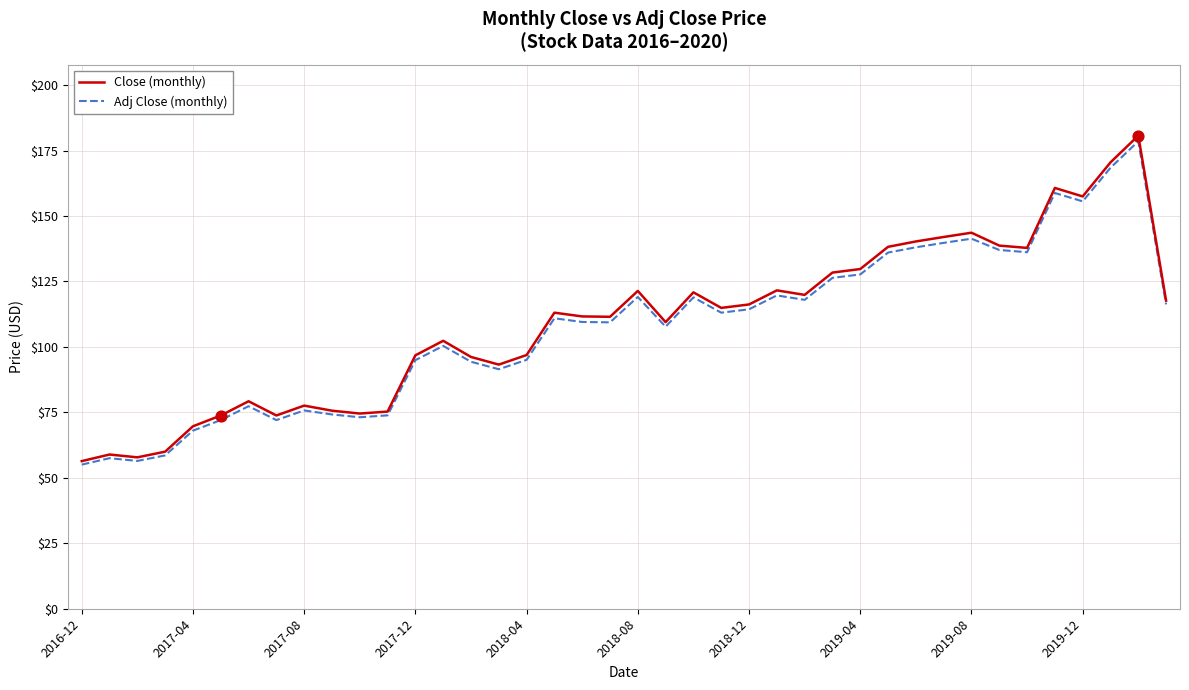

Which series has the widest spread of values?

Close (monthly)